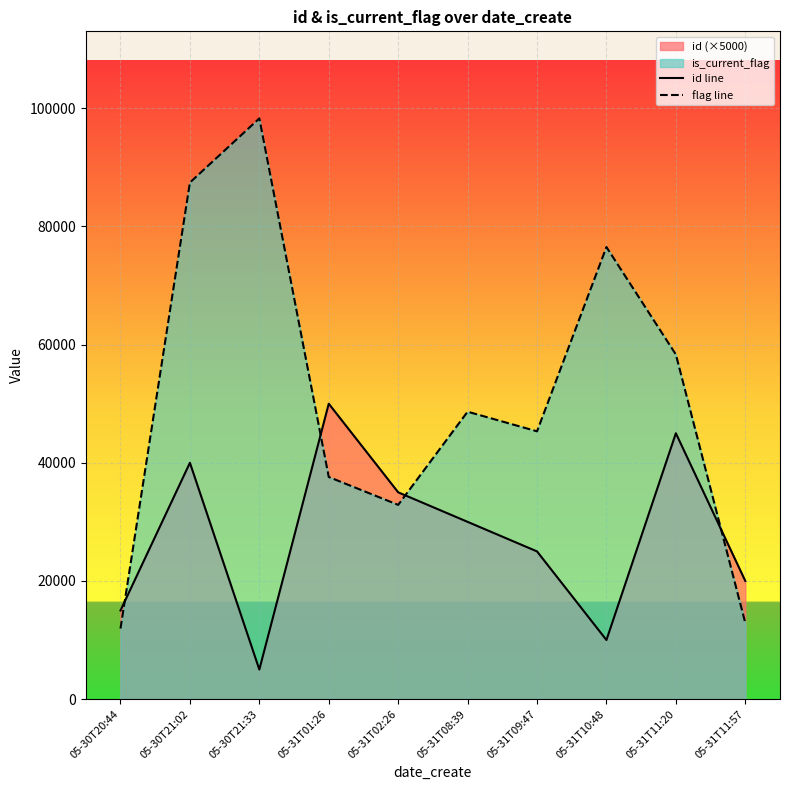

Reading left to right, list all the values displayed in this chart.

id line: 15000	40000	5000	50000	35000	30000	25000	10000	45000	20000
flag line: 11944	87439	98286	37597	32876	48648	45326	76514	58327	12890